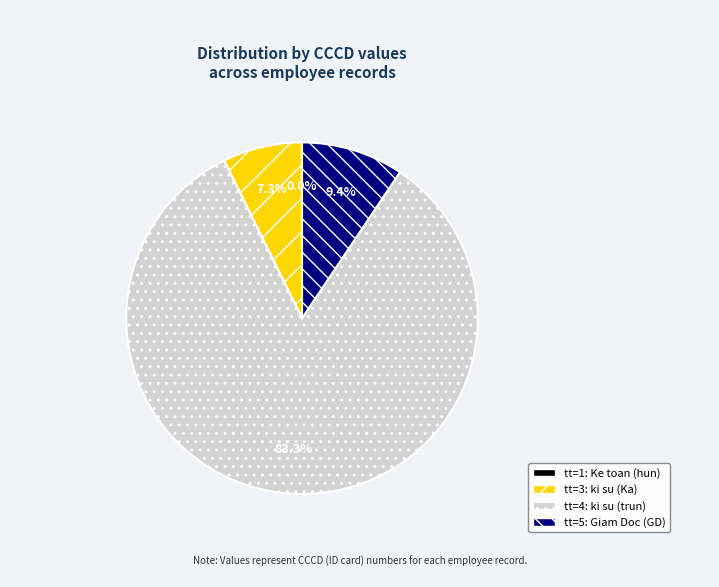

Is there any slice that represents more than half of the pie?

Yes